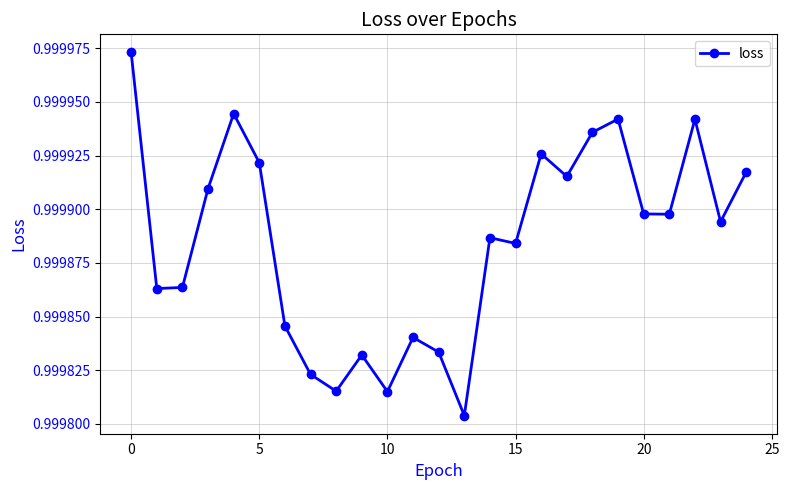

True or false: there are more than 0 points higher than both neighbors.

True